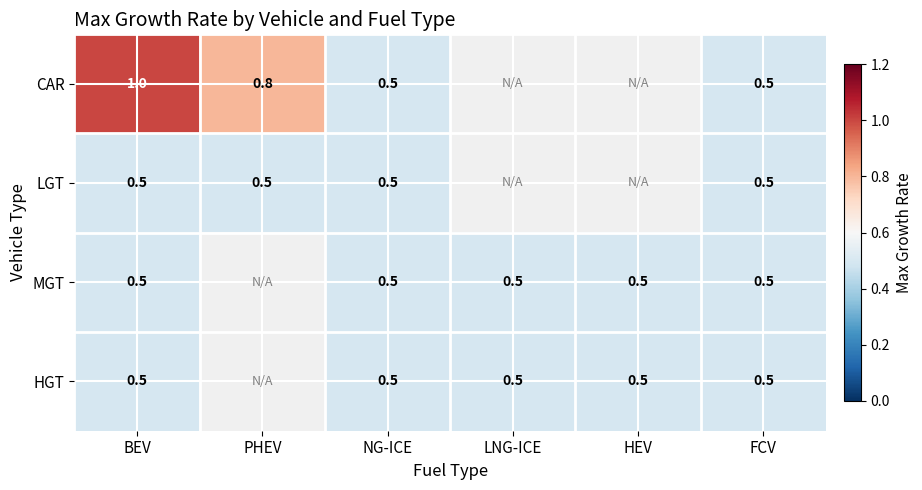

At how many categories does at least one series exceed 0?

6